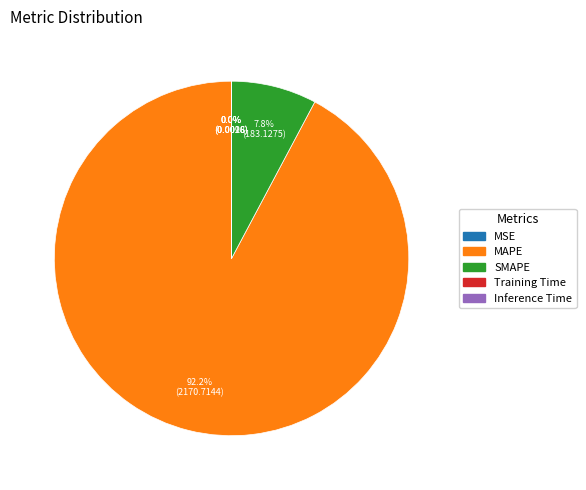

The SMAPE slice represents 8% of the pie. True or false?

True